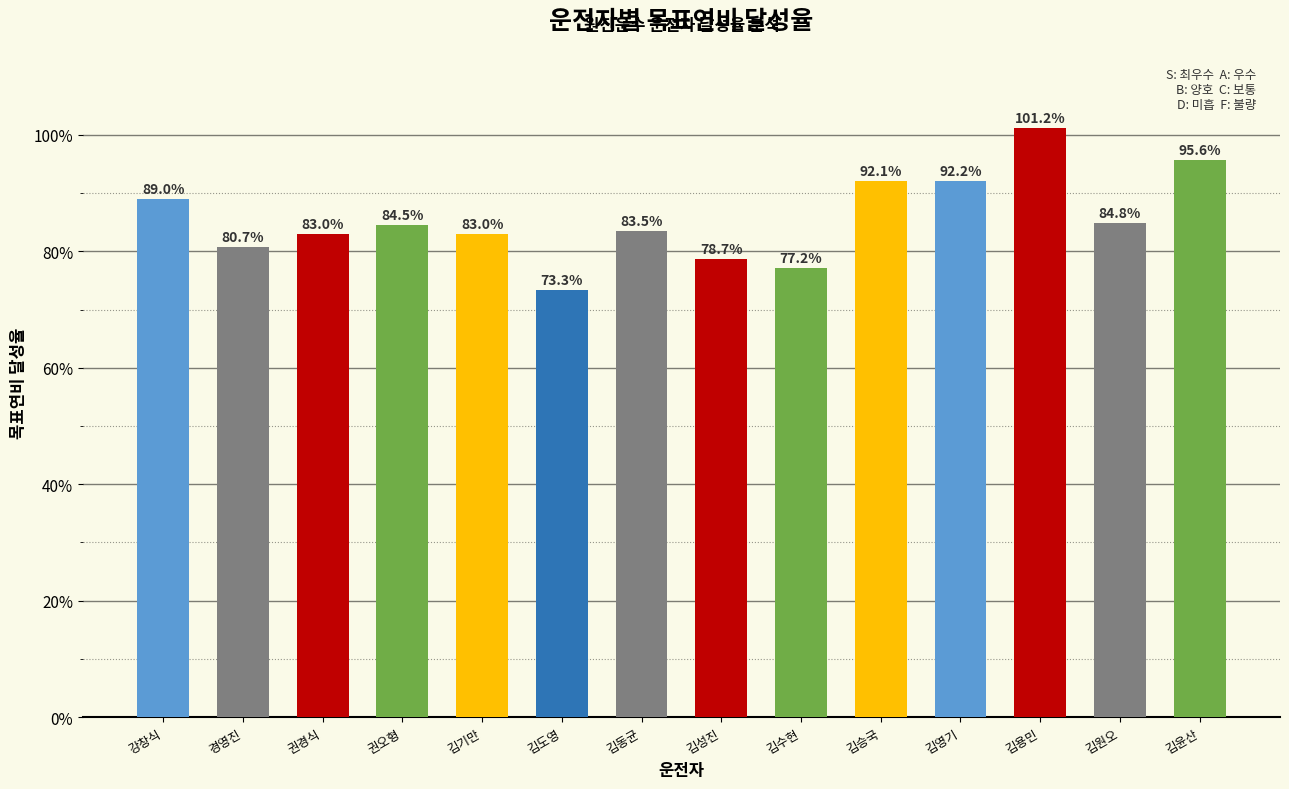

Reading left to right, transcribe all the data shown in this chart.

0.9	0.8	0.8	0.8	0.8	0.7	0.8	0.8	0.8	0.9	0.9	1.0	0.8	1.0